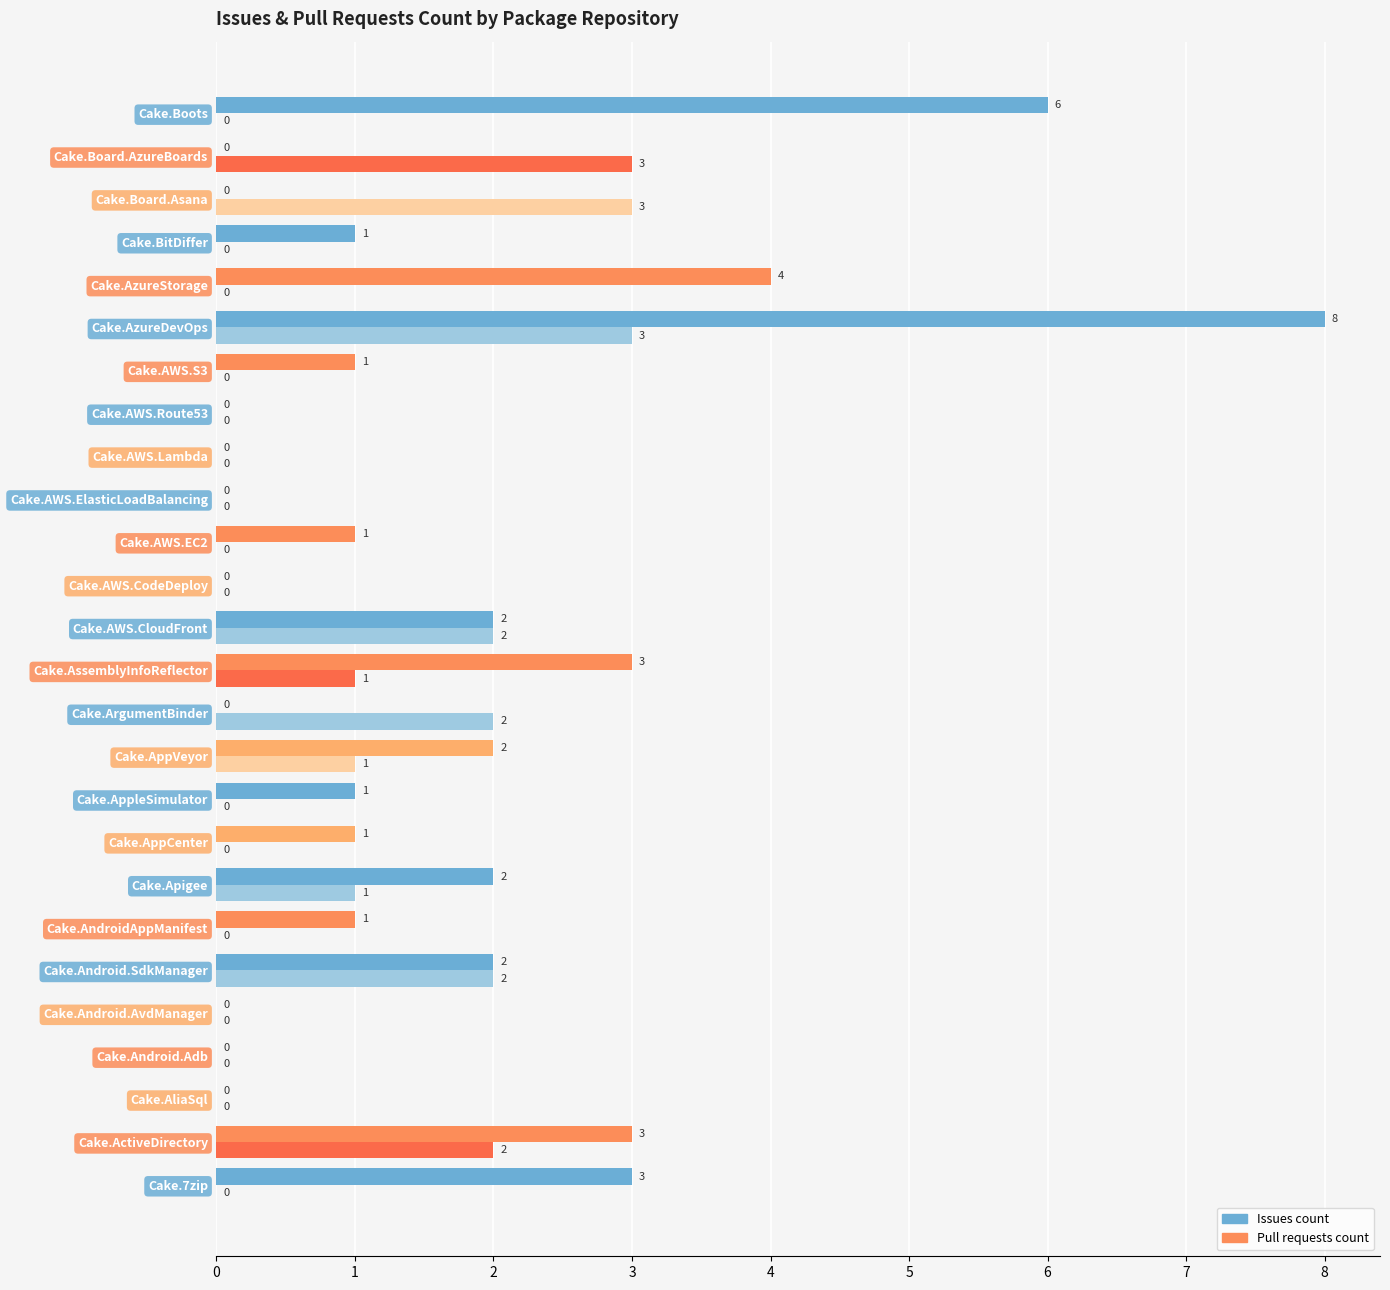

What is the sum of all Issues count values?

41